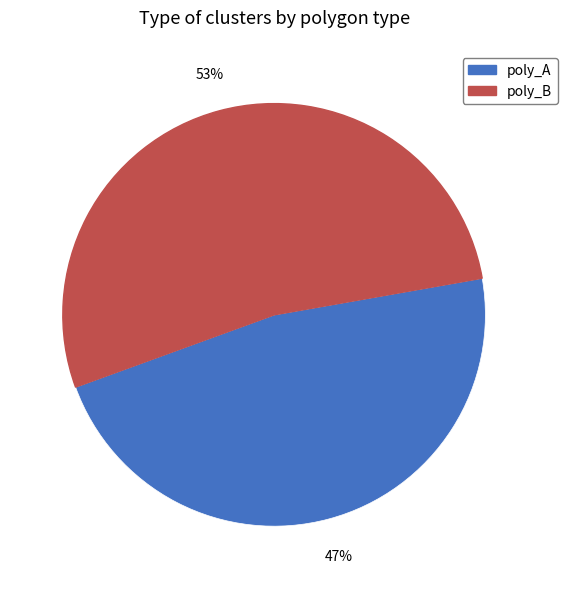

How many segments does this pie chart have?

2